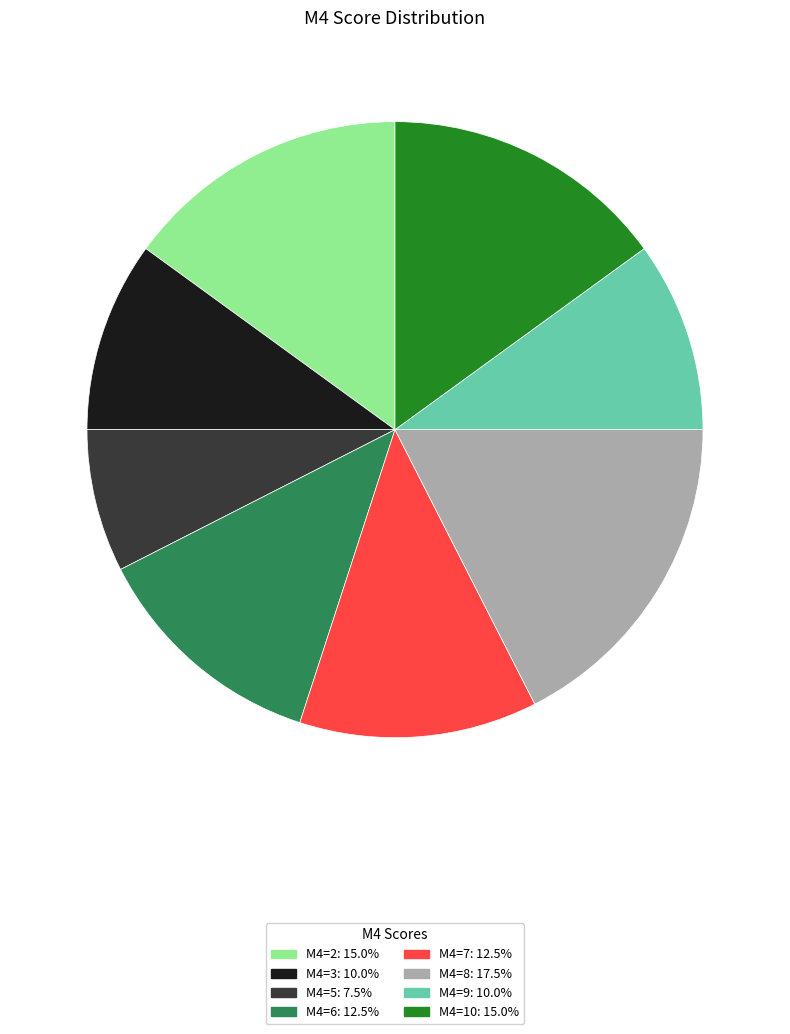

Is there a majority slice in this chart?

No